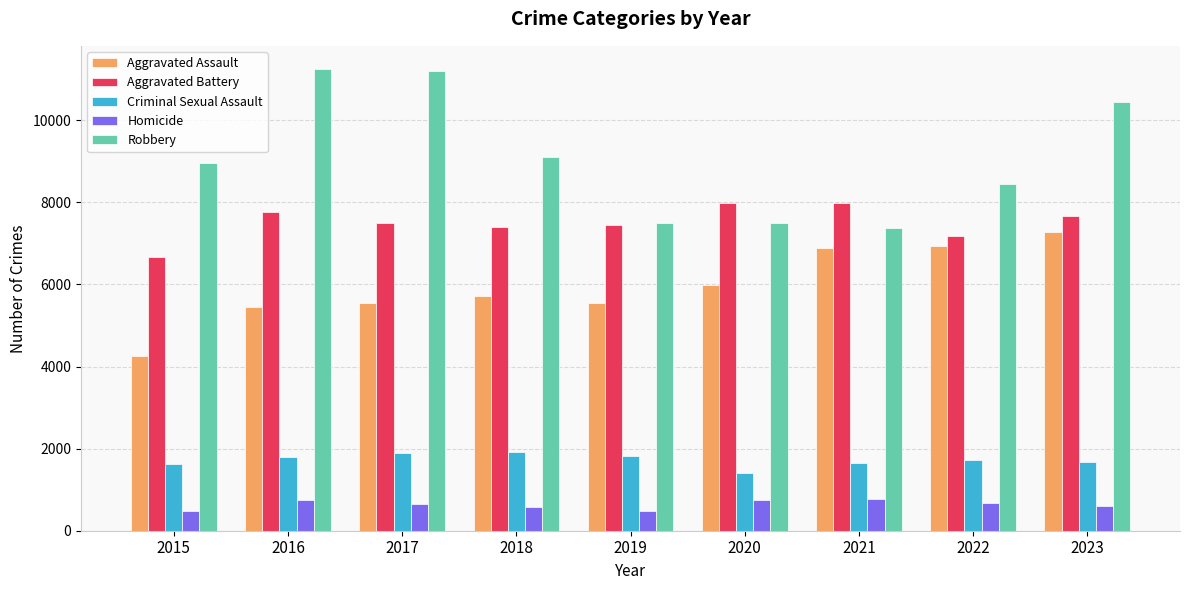

Where does the Aggravated Battery series first go above 7500?

2016